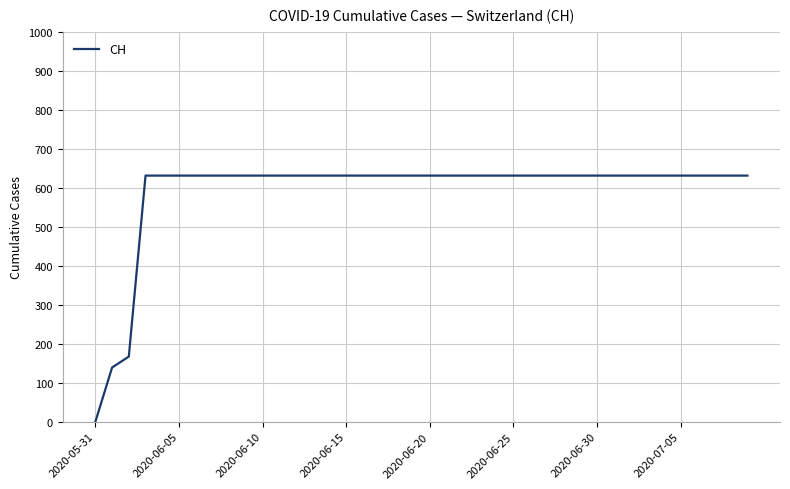

What is the difference between the maximum and minimum values?

631